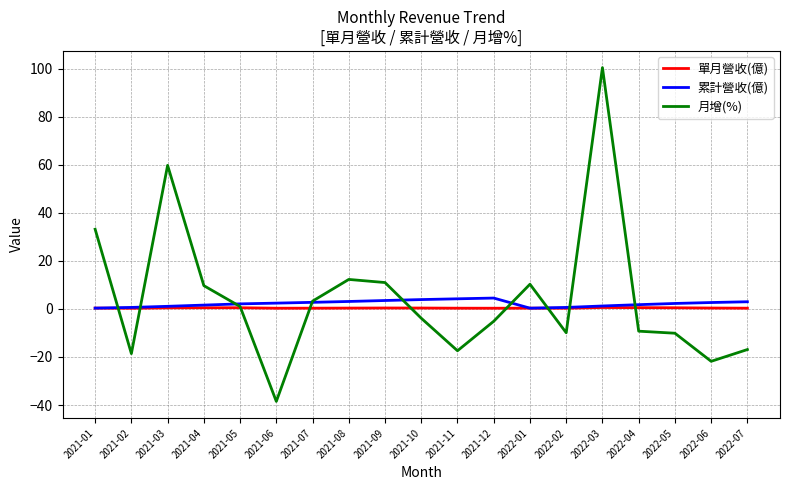

At which category is the sum across all series the highest?

2022-03